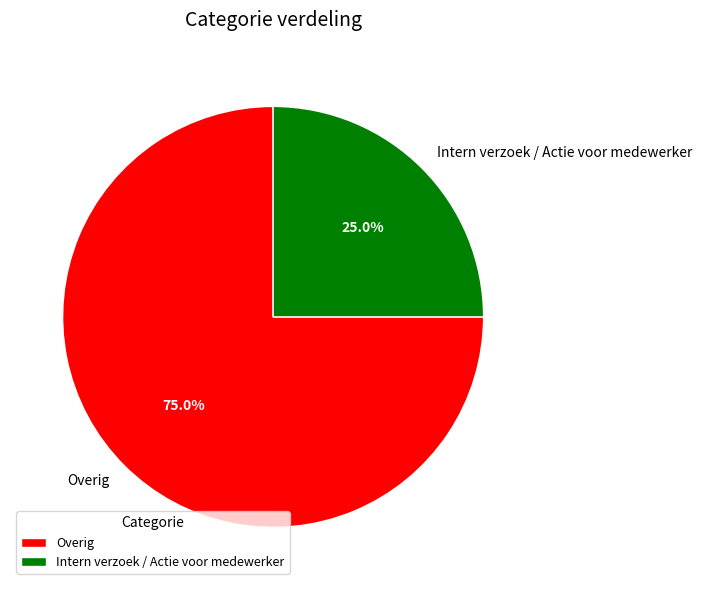

Is the sum of Intern verzoek / Actie voor medewerker and Overig greater than half?

Yes